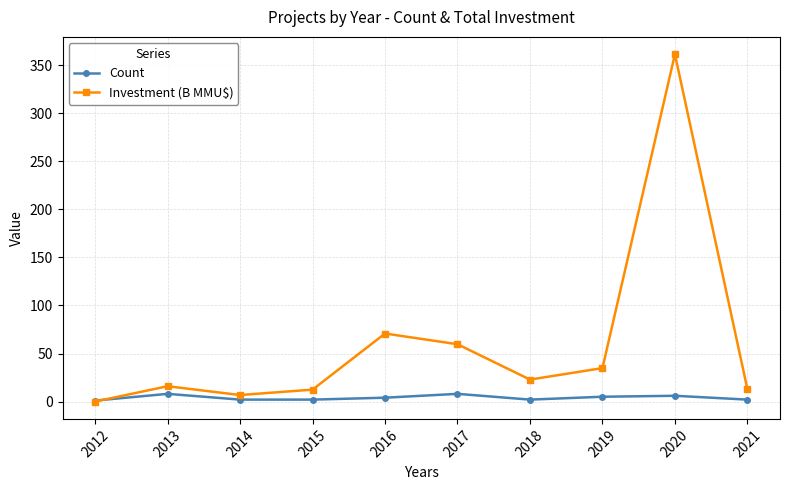

How many positive values does the Investment (B MMU$) series have?

9